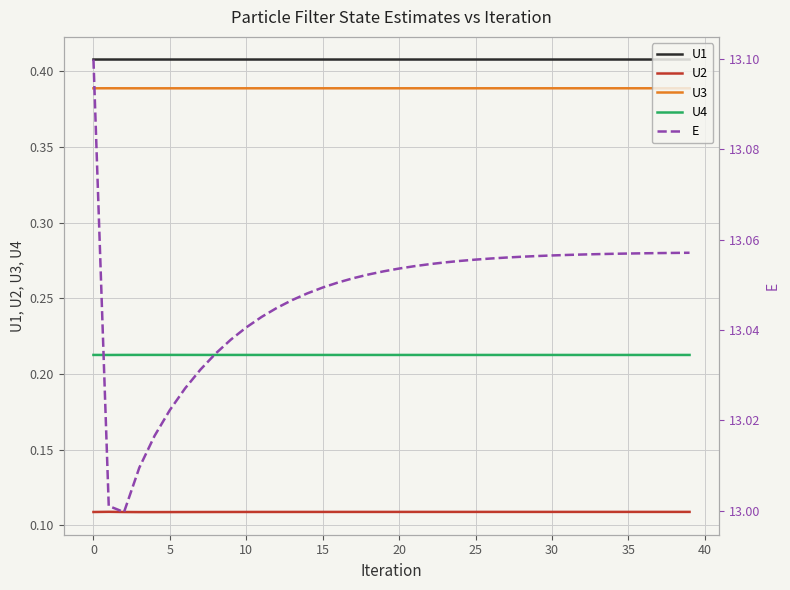

True or false: U3 and U2 cross at least once.

False